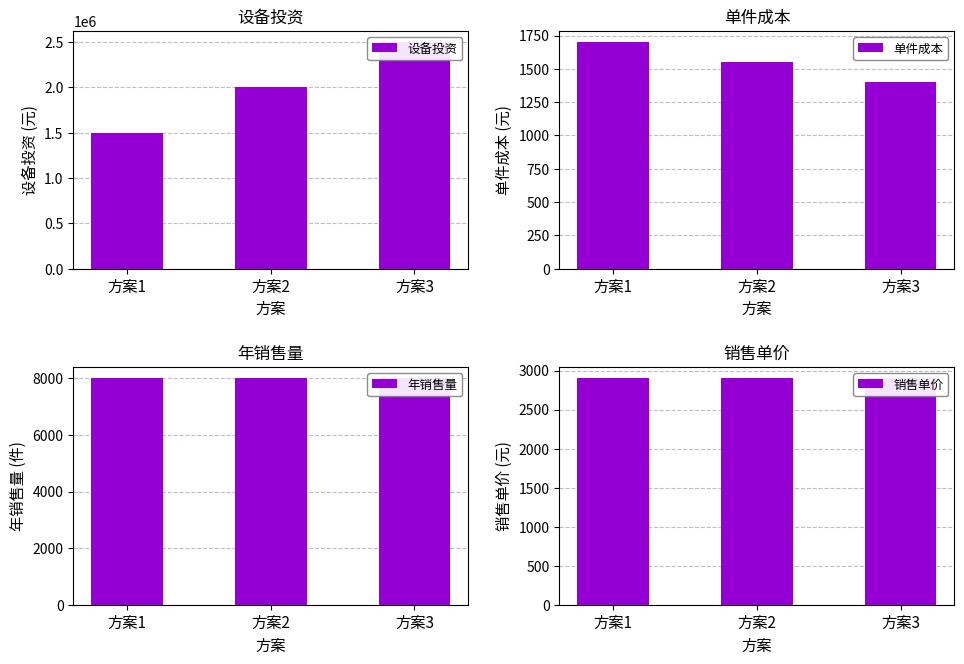

What is the minimum value shown in the chart?

1400